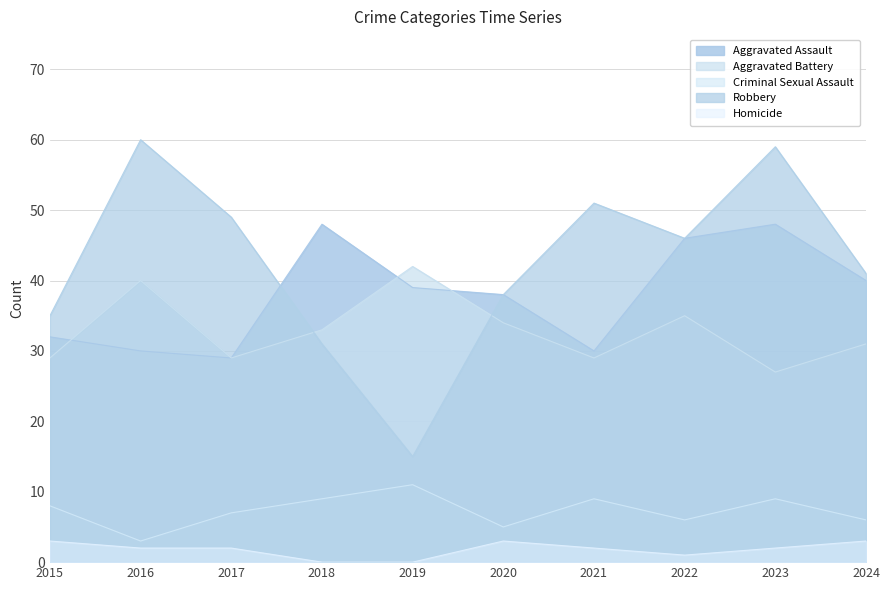

What are all the series names shown in the legend?

Aggravated Assault, Aggravated Battery, Criminal Sexual Assault, Robbery, Homicide